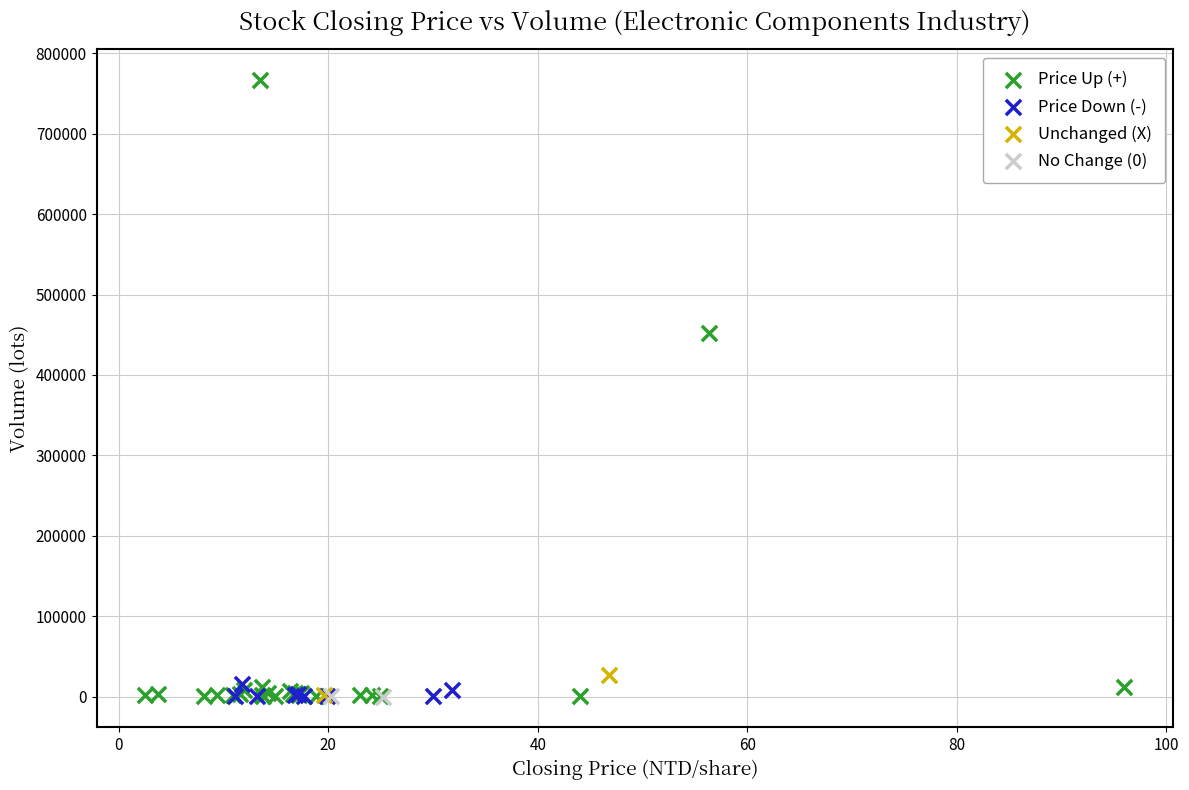

What are all the series names shown in the legend?

Price Up (+), Price Down (-), Unchanged (X), No Change (0)